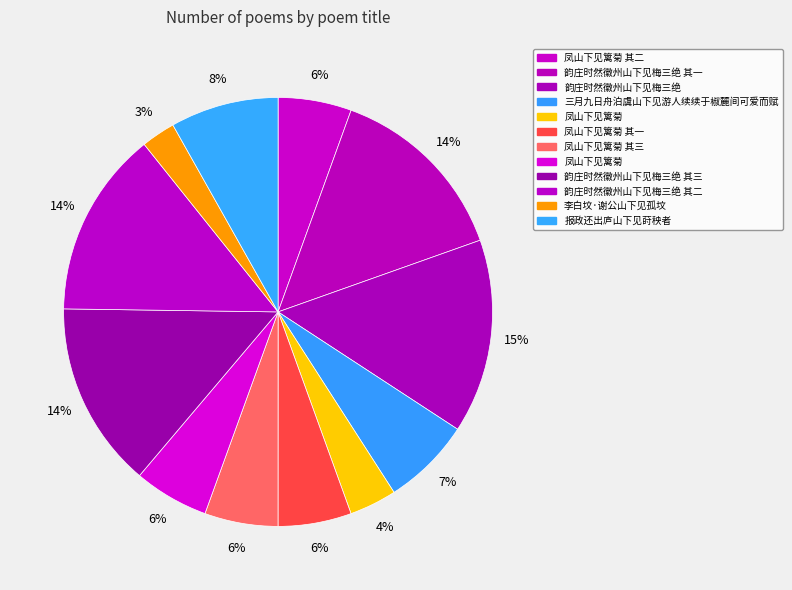

Which slice is the smallest?

李白坟·谢公山下见孤坟